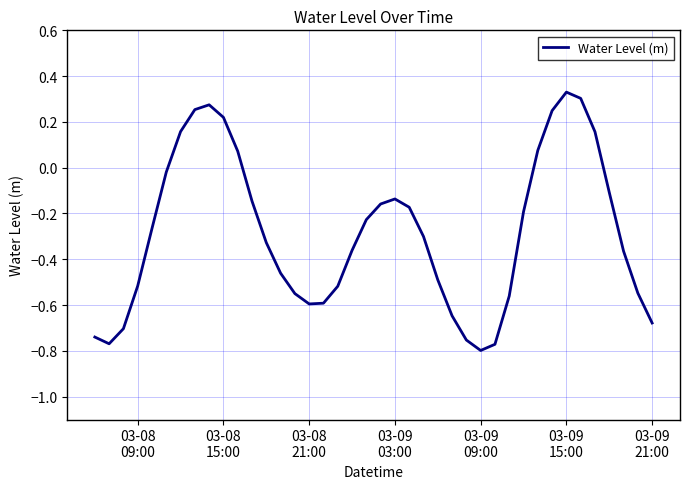

Which category has the highest value across all series?

03-09
15:00